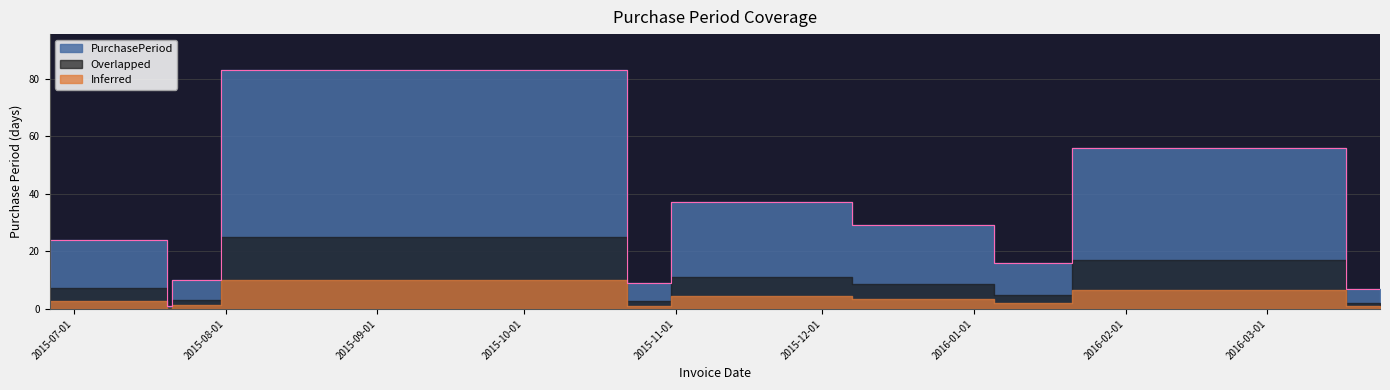

Approximately how many times larger is the value at 2015-12-07 compared to 2015-07-20?

1.5